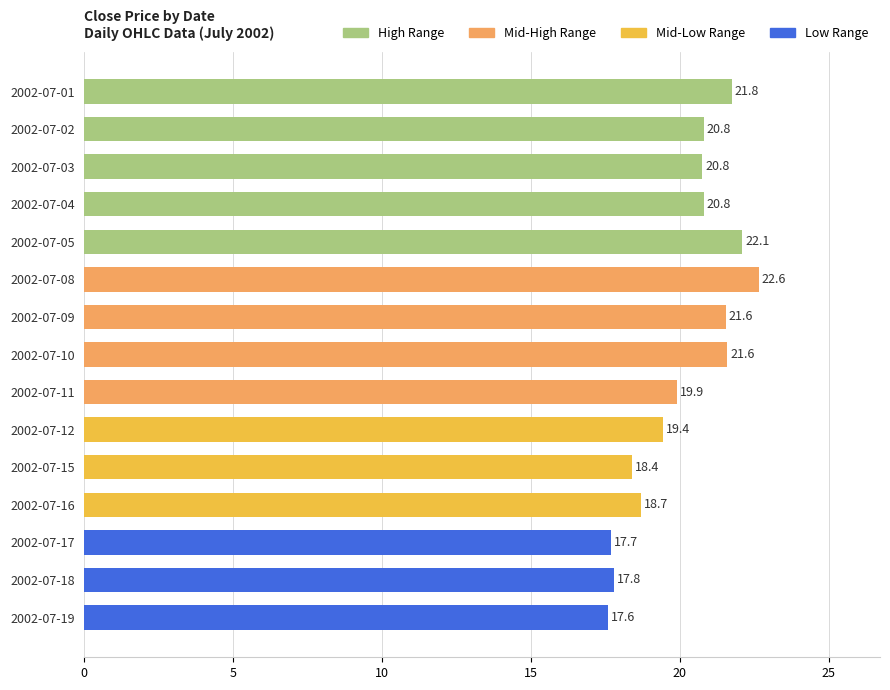

Where is the data nearest to the value 20?

2002-07-11